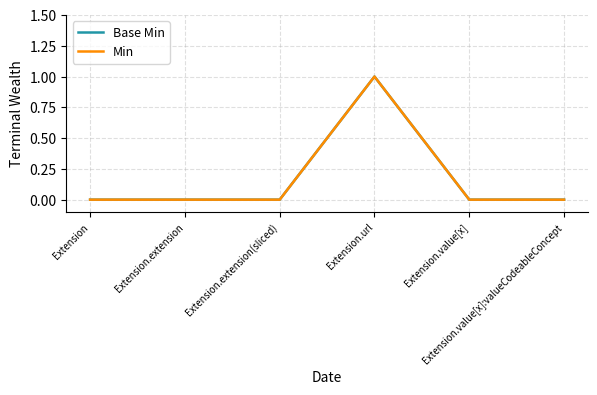

Reading left to right, transcribe all the data shown in this chart.

Base Min: 0	0	0	1	0	0
Min: 0	0	0	1	0	0